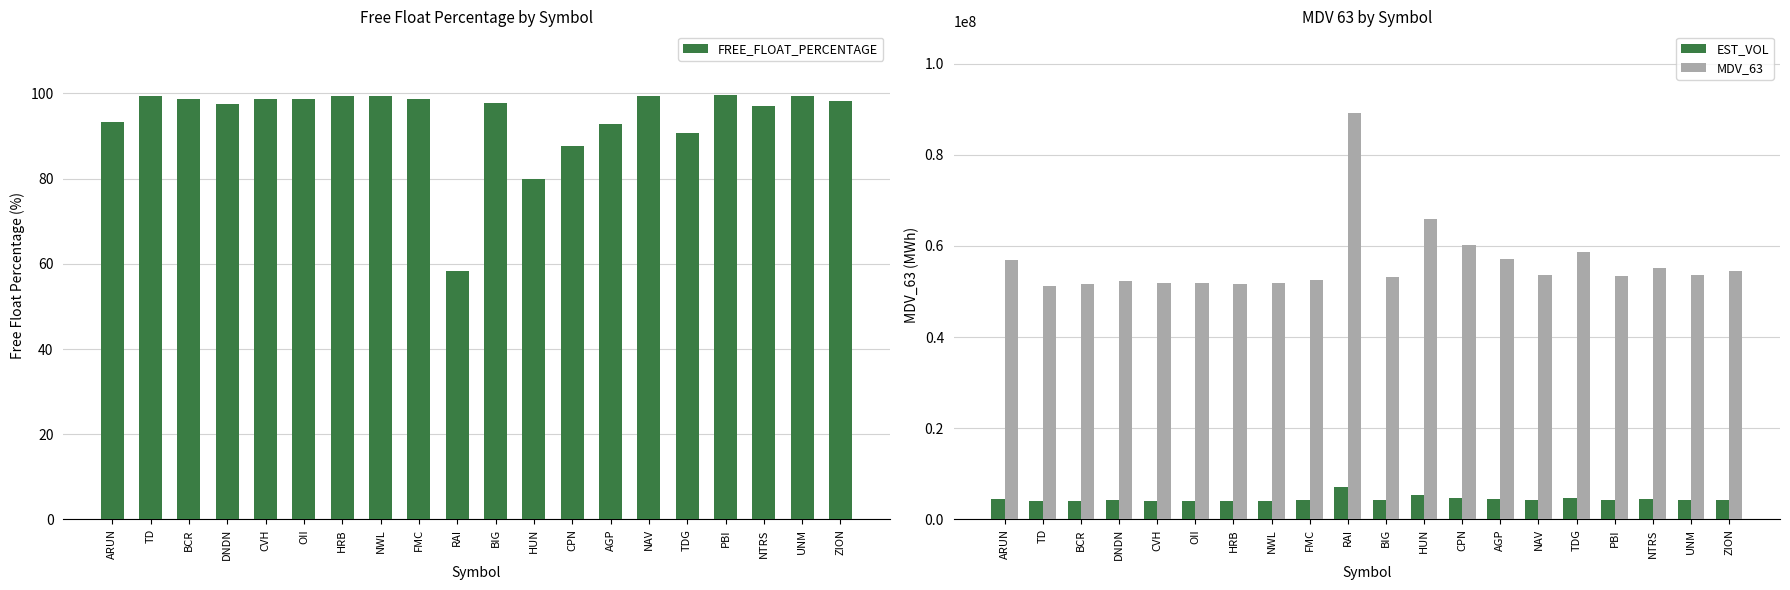

Reading right to left, extract all data points from this chart.

FREE_FLOAT_PERCENTAGE: ZION=98.1	UNM=99.5	NTRS=97.0	PBI=99.6	TDG=90.7	NAV=99.3	AGP=92.9	CPN=87.5	HUN=79.8	BIG=97.8	RAI=58.2	FMC=98.8	NWL=99.5	HRB=99.5	OII=98.7	CVH=98.7	DNDN=97.5	BCR=98.6	TD=99.4	ARUN=93.2
EST_VOL: ZION=4369074.4	UNM=4298733.8	NTRS=4407042.2	PBI=4276500.0	TDG=4694763.5	NAV=4286297.9	AGP=4570622.1	CPN=4813144.6	HUN=5274097.3	BIG=4251495.7	RAI=7138937.6	FMC=4205868.8	NWL=4156424.0	HRB=4132194.2	OII=4157652.0	CVH=4145526.1	DNDN=4183998.7	BCR=4130216.3	TD=4092729.9	ARUN=4553404.5
MDV_63: ZION=54613430.0	UNM=53734172.0	NTRS=55088028.0	PBI=53456250.0	TDG=58684544.0	NAV=53578724.0	AGP=57132776.0	CPN=60164308.0	HUN=65926216.0	BIG=53143696.0	RAI=89236720.0	FMC=52573360.0	NWL=51955300.0	HRB=51652428.0	OII=51970650.0	CVH=51819076.0	DNDN=52299984.0	BCR=51627704.0	TD=51159124.0	ARUN=56917556.0